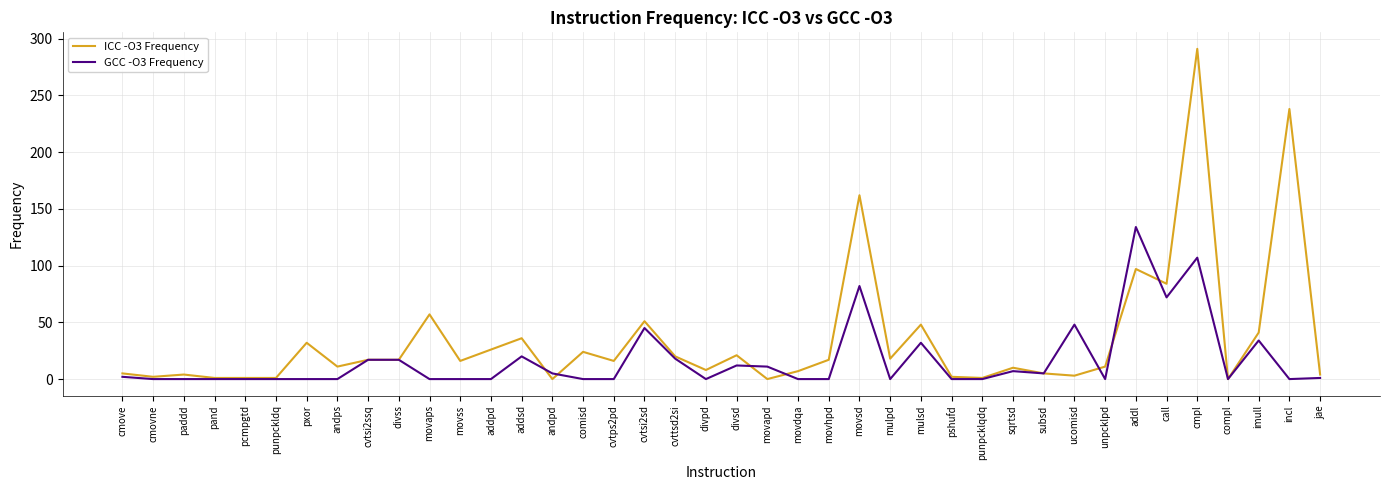

List the series in order of their overall mean, highest first.

ICC -O3 Frequency, GCC -O3 Frequency